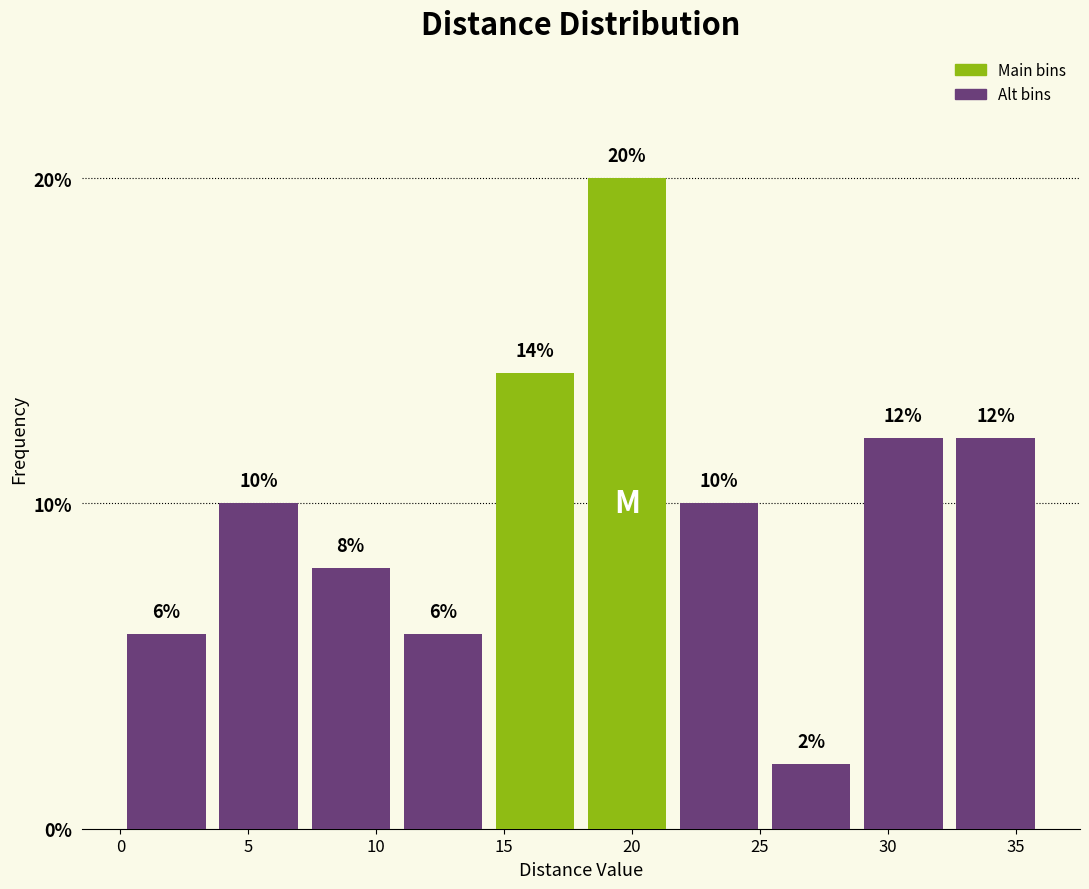

Which range on the x-axis has the tallest bar?

18.0 to 21.5